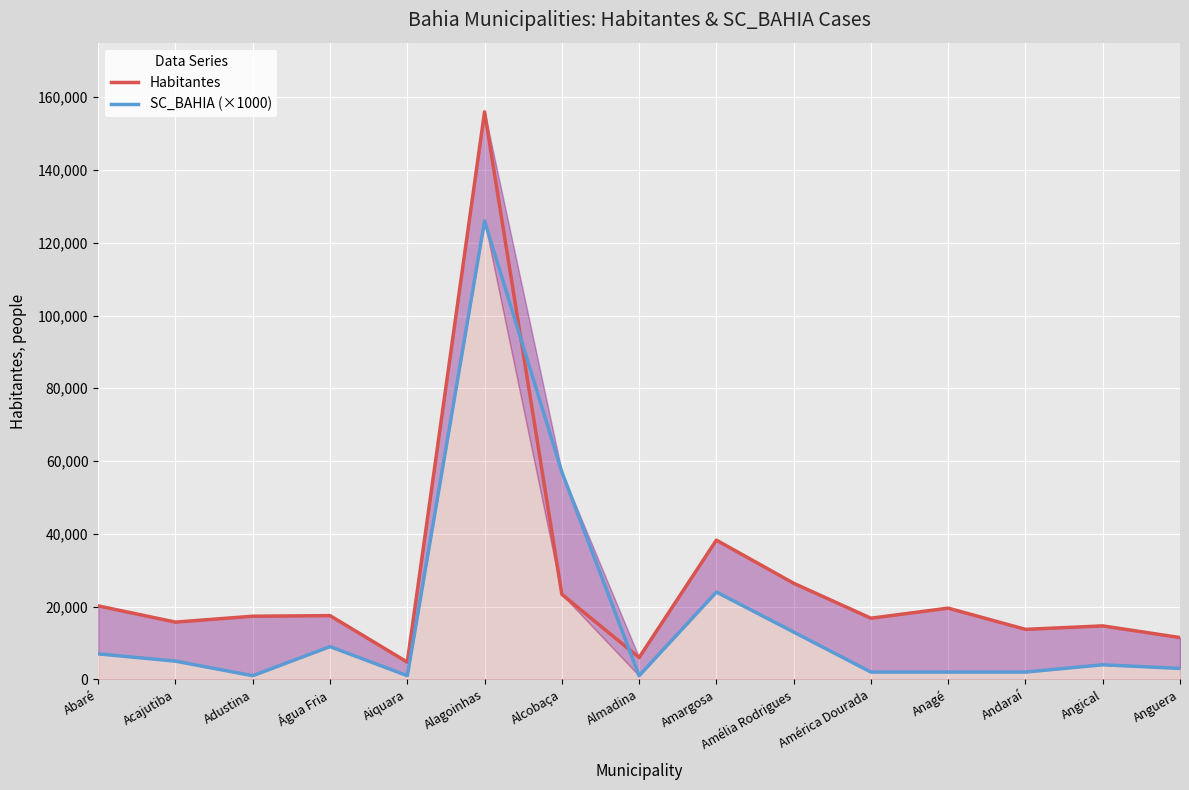

List the series in order of their peak value, lowest first.

SC_BAHIA (×1000), Habitantes